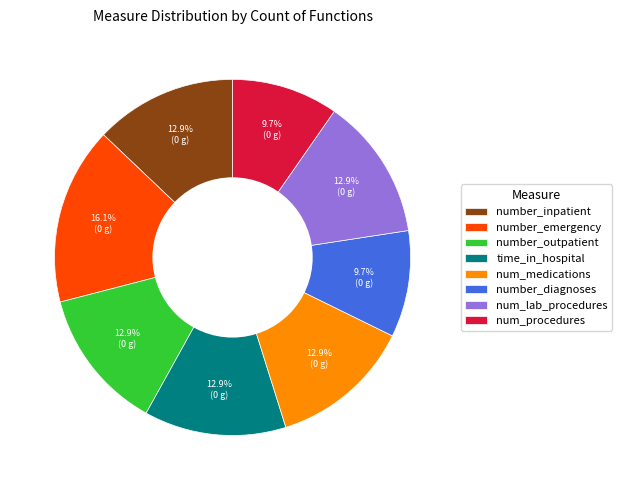

How much of the chart is everything except num_medications?

87.1%